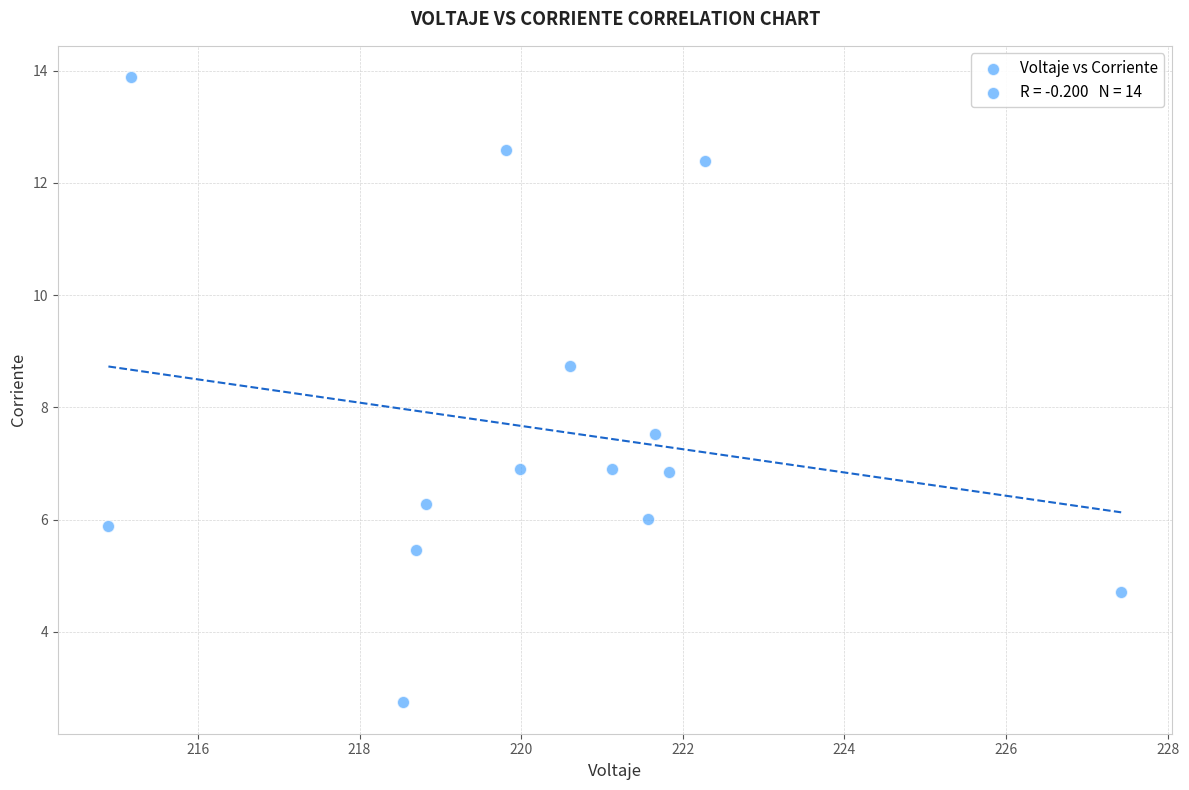

What is the range of Y values (max minus min)?

11.1